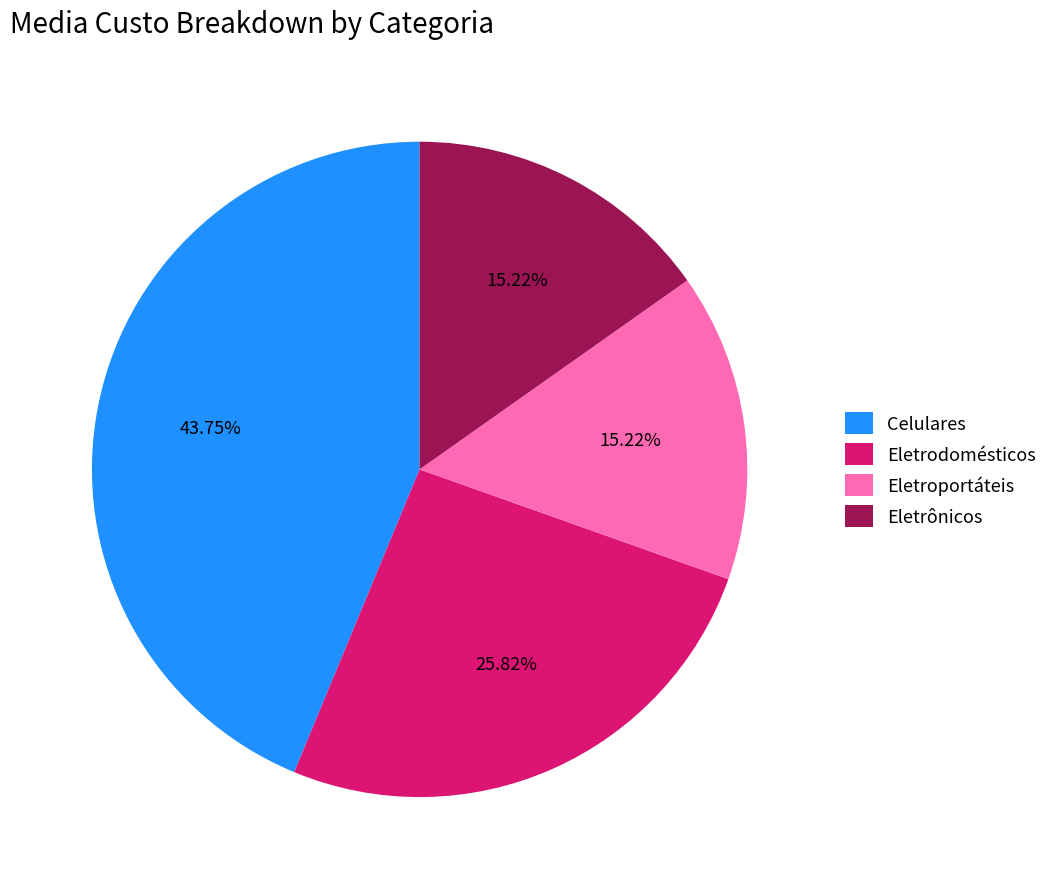

Count the number of slices in the pie.

4